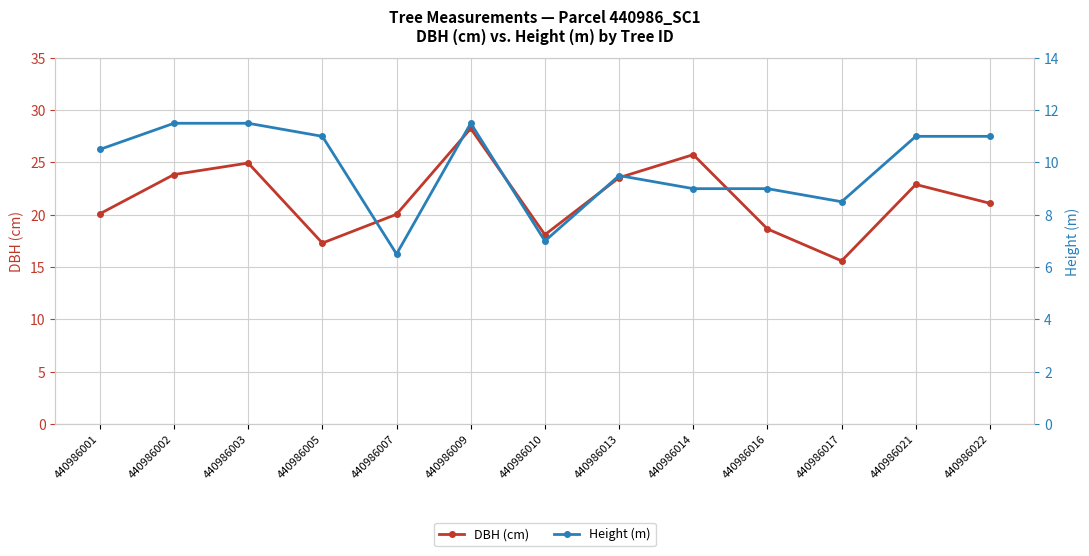

How many distinct data groups are displayed?

2